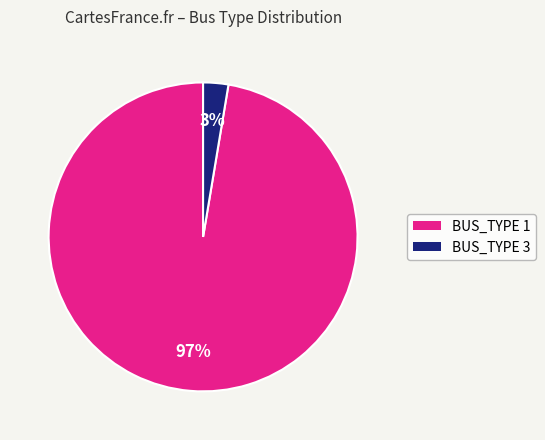

To the nearest percent, what is the average slice percentage?

50%